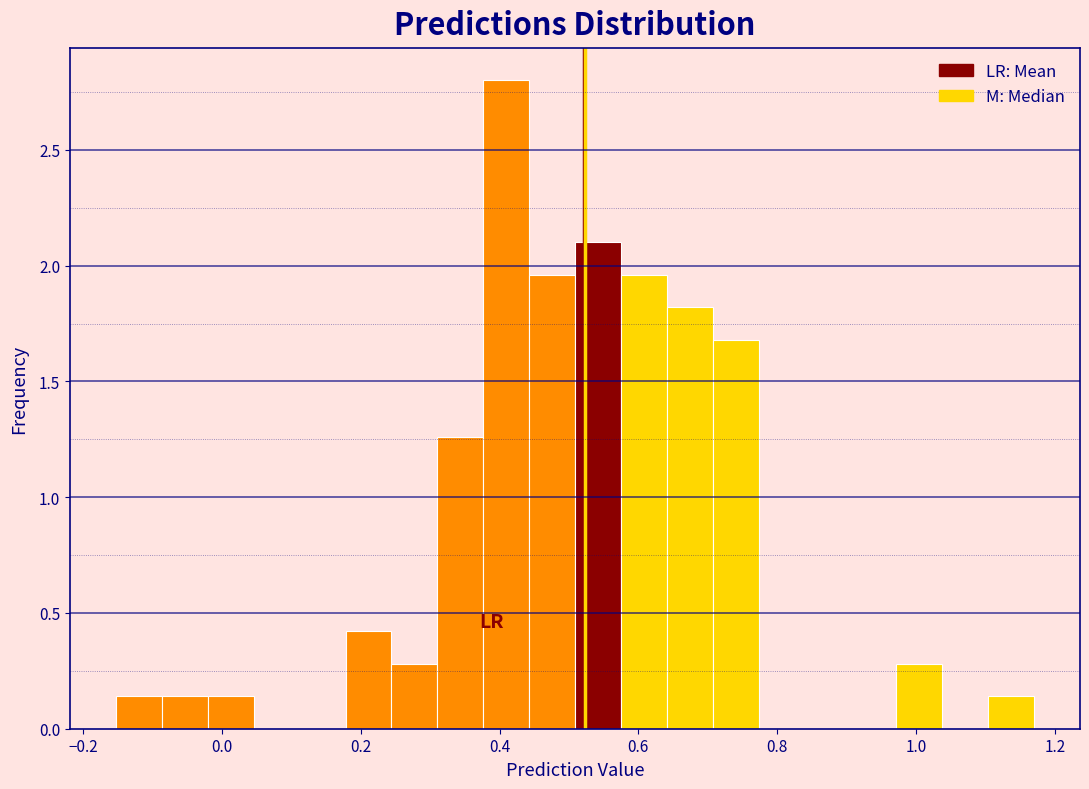

Around what value on the x-axis is the tallest bar? Give the approximate position of its centre, as read against the axis.

0.40